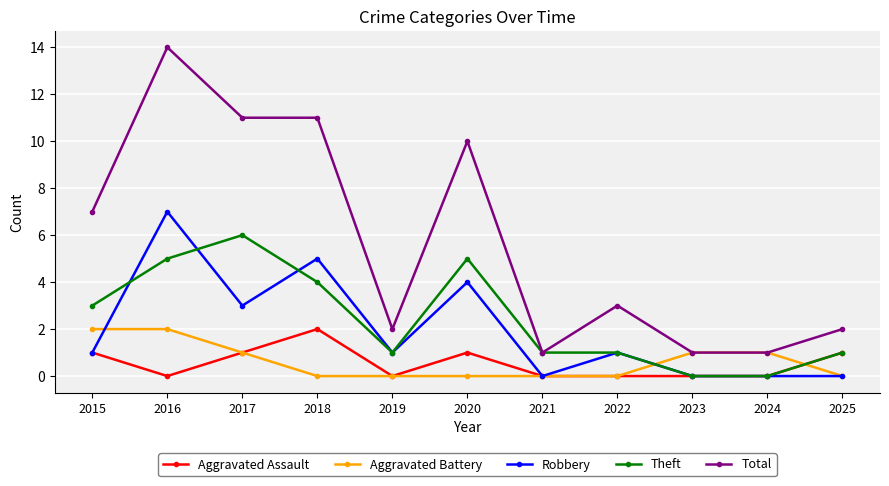

What is the average value of the Aggravated Battery series?

1